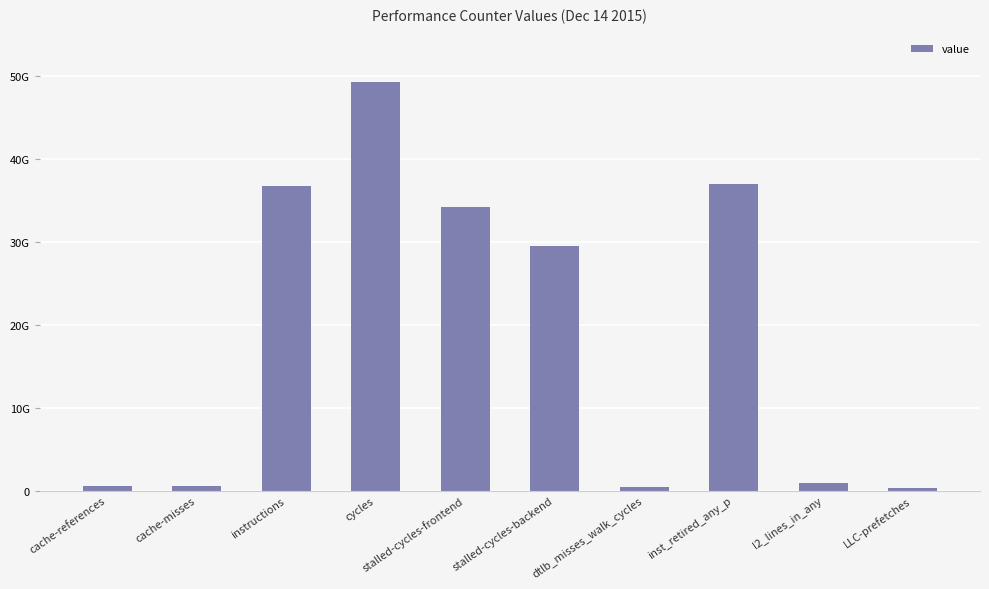

Are the bars horizontal?

No